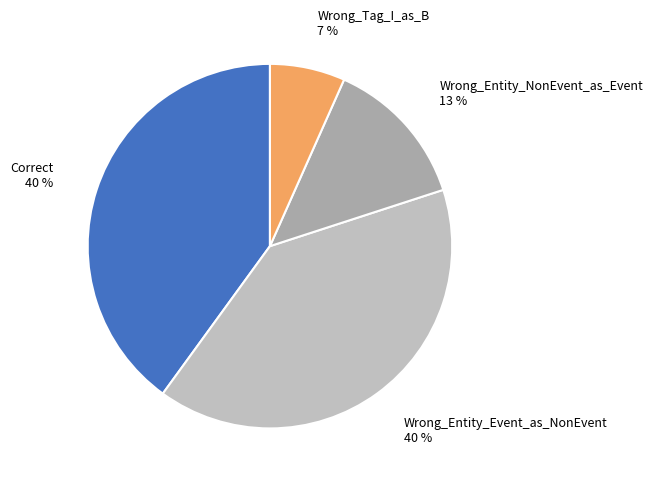

Does any single category account for the majority?

No